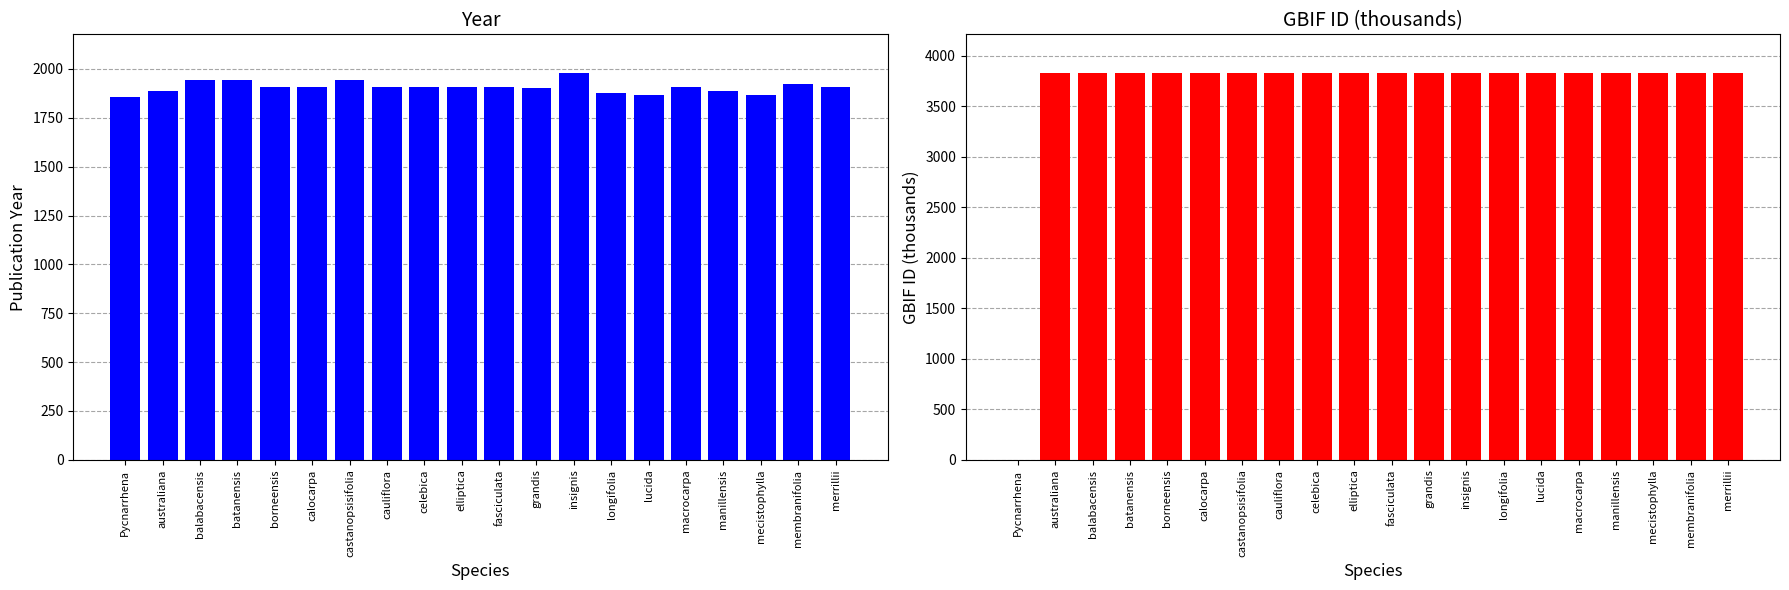

At how many categories does at least one series exceed 760?

20